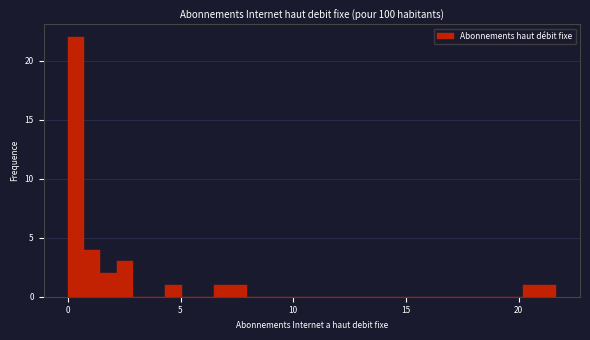

Read against the x-axis, roughly where is the centre of the tallest bar?

0.5